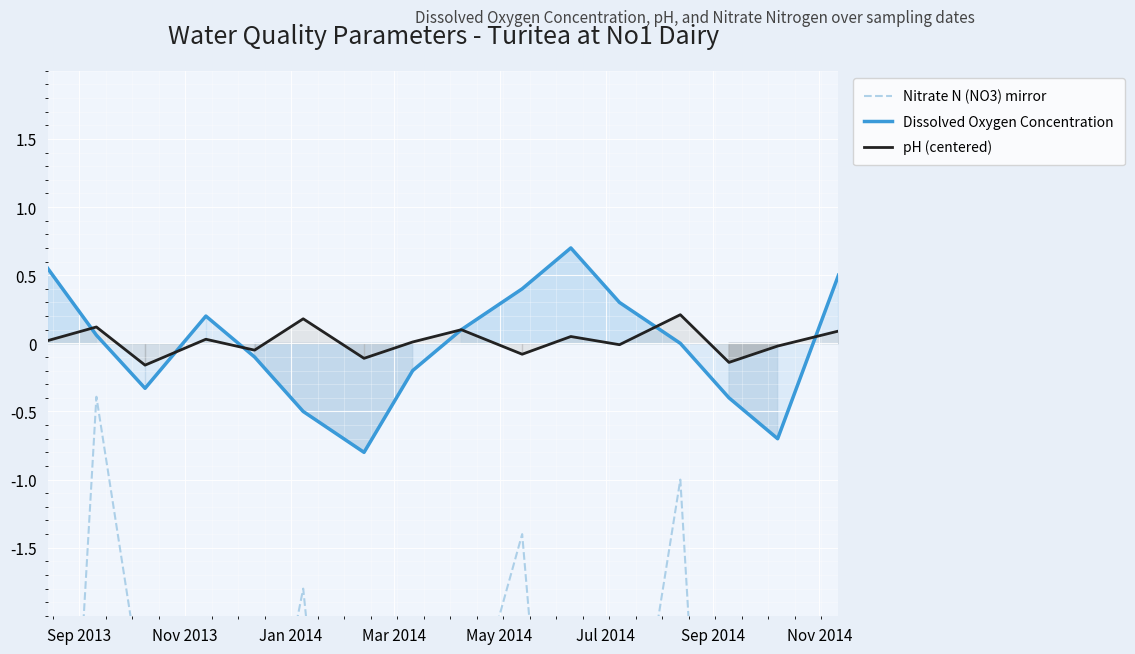

What are all the series names shown in the legend?

Nitrate N (NO3) mirror, Dissolved Oxygen Concentration, pH (centered)